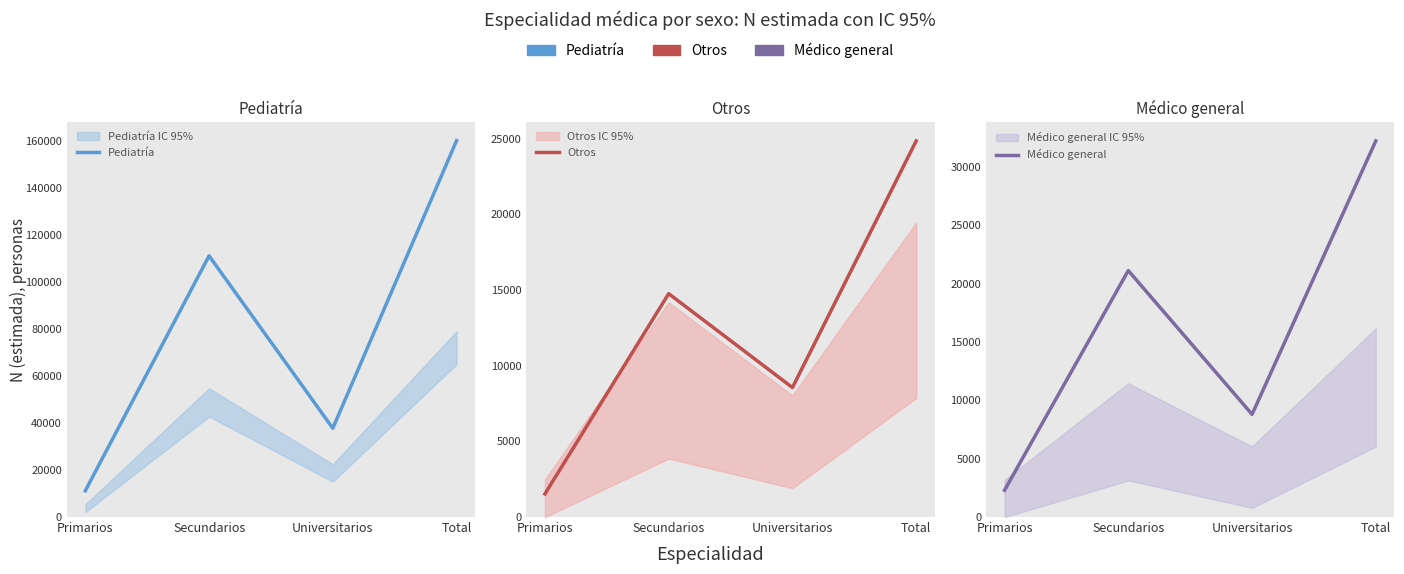

Which series has the largest total across all categories?

Pediatría